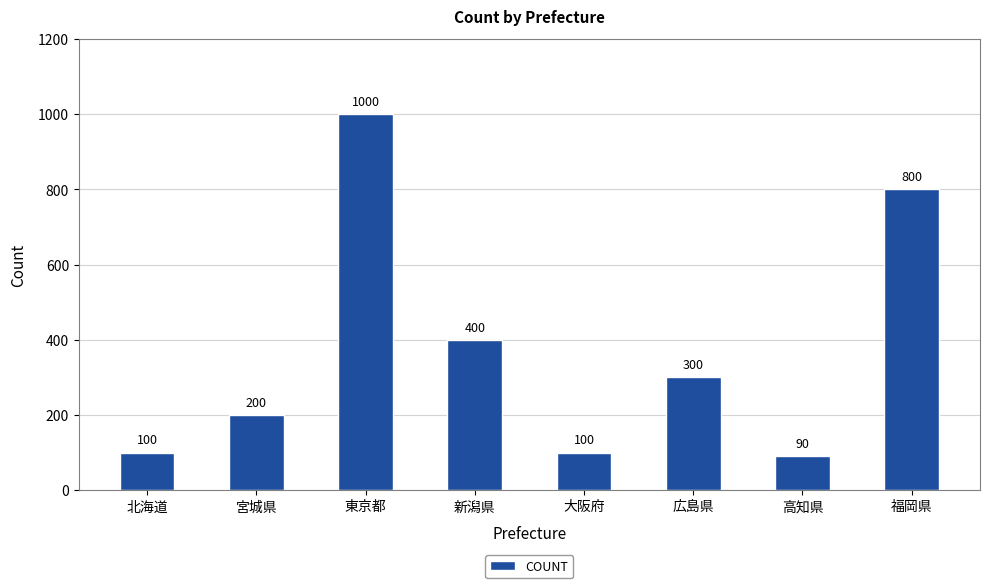

What is the label of the 5th bar from the right?

新潟県